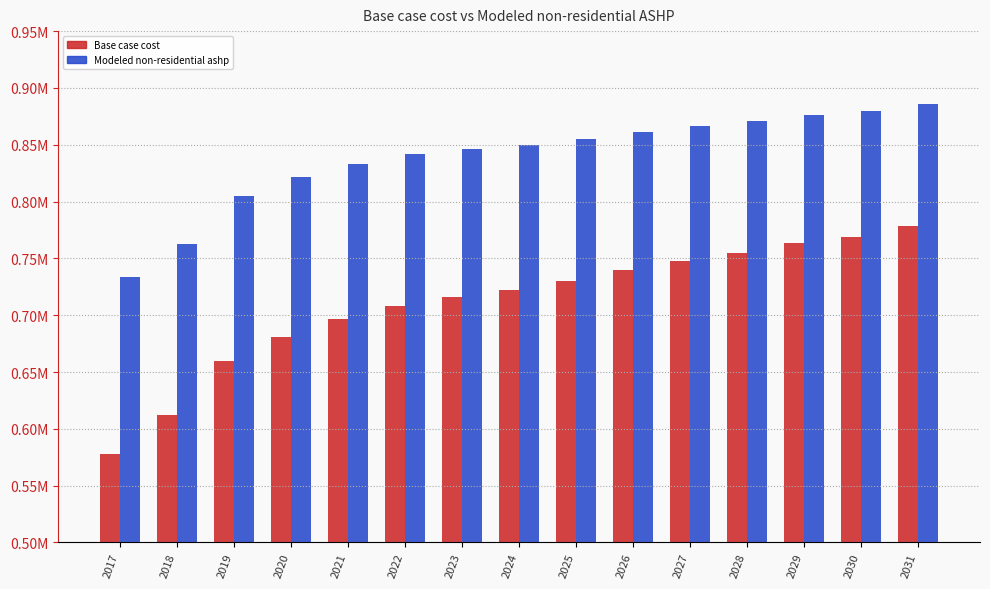

What are all the series names shown in the legend?

Base case cost, Modeled non-residential ashp